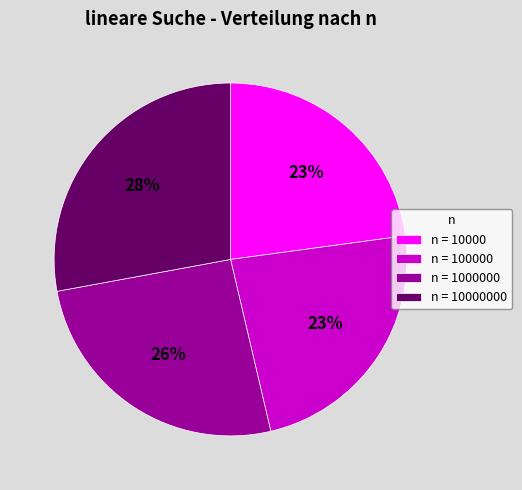

What is the ratio of the value at n = 1000000 to the value at n = 10000000?

0.9